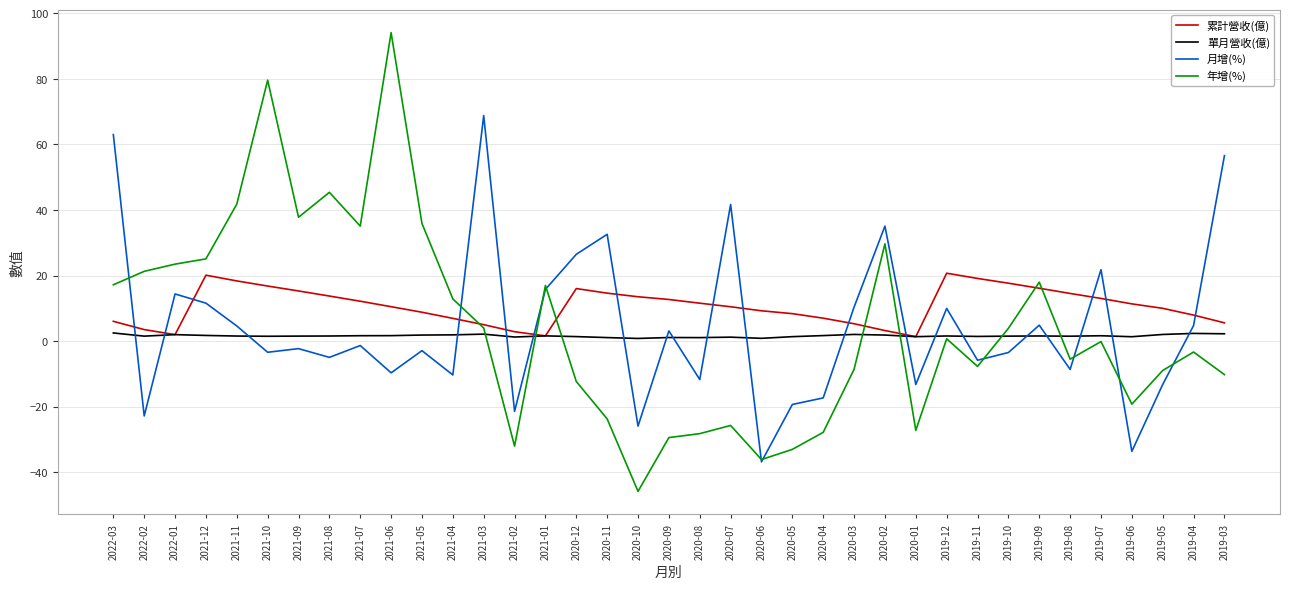

What is the greatest value displayed?

94.1